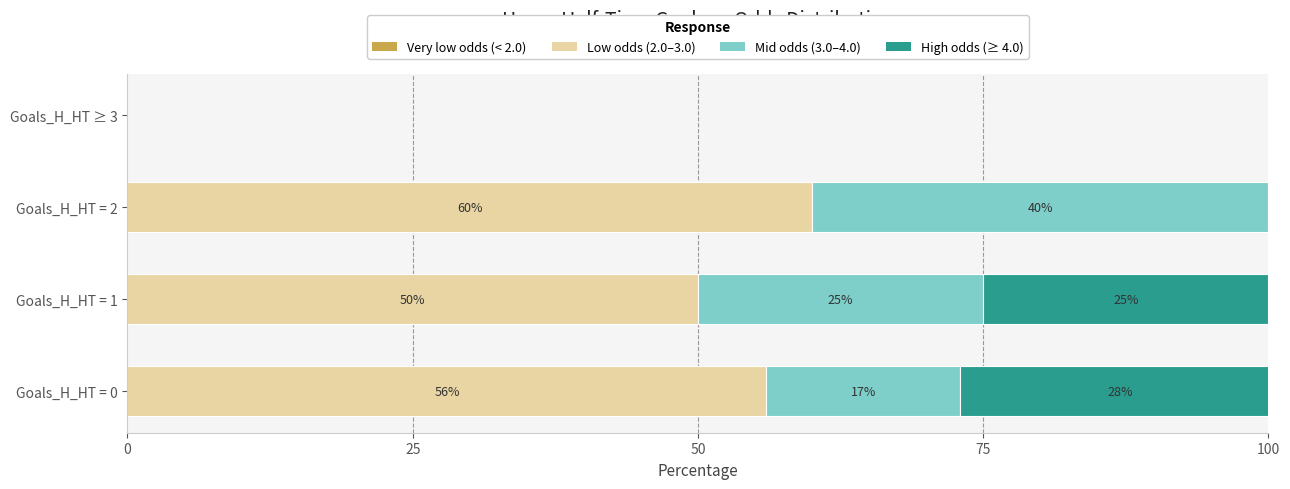

What is the sum of all Low odds (2.0–3.0) values?

166